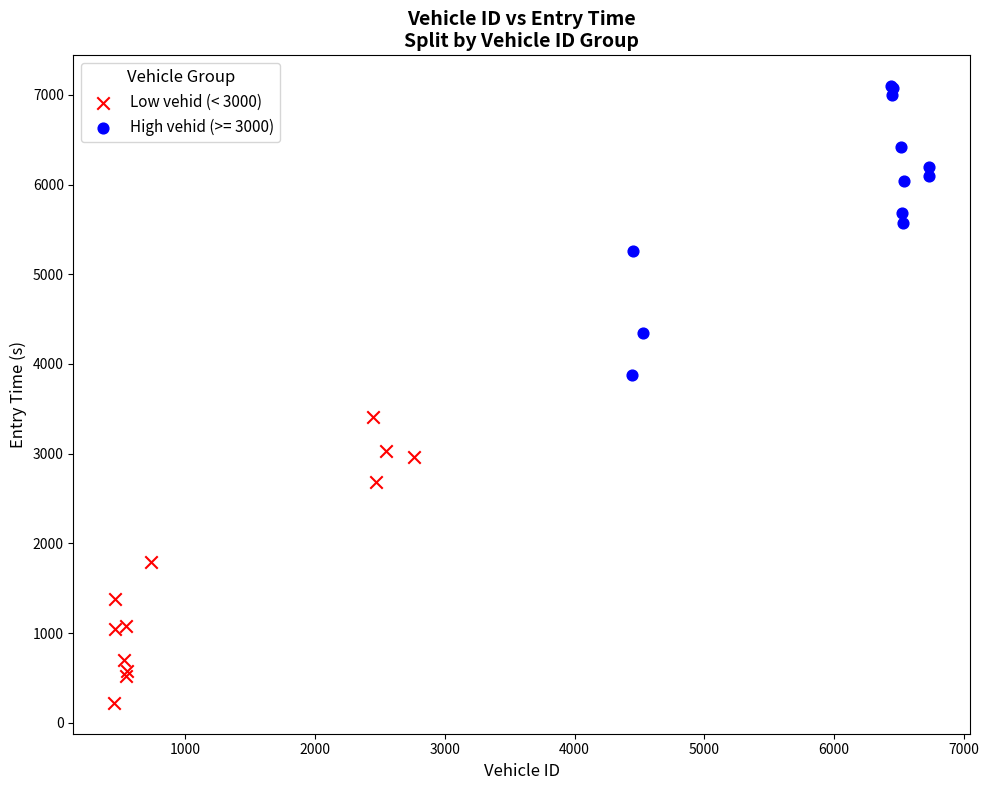

Which series has the largest Y range (max minus min)?

High vehid (>= 3000)